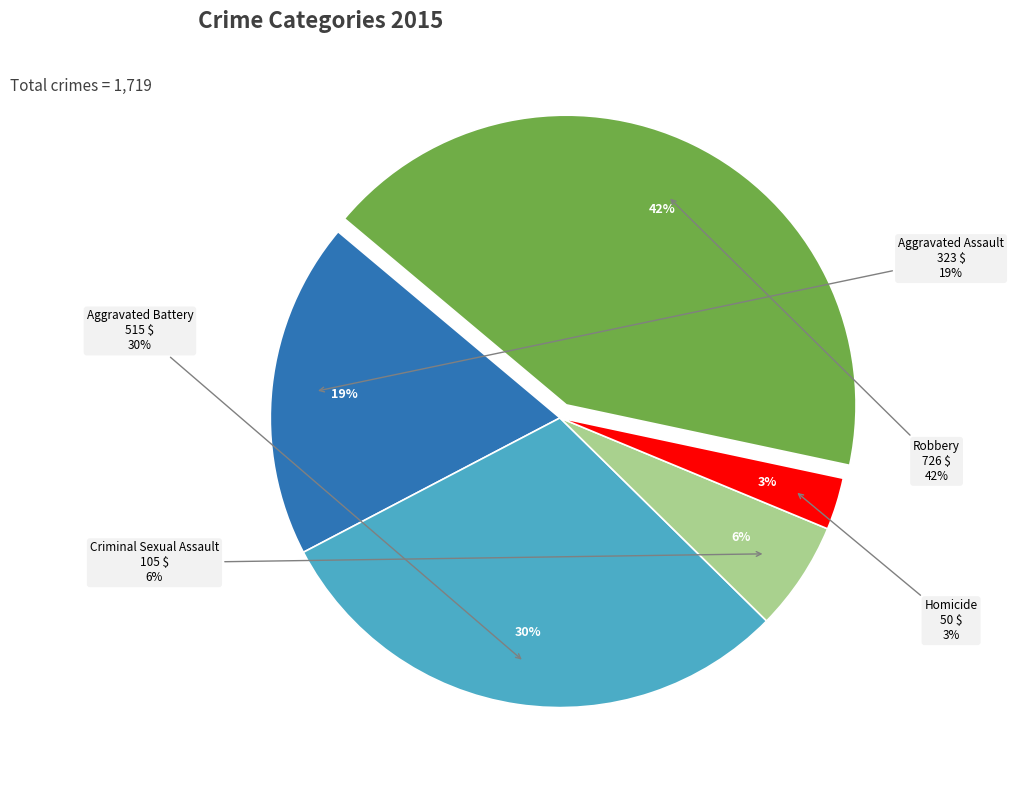

What is the total percentage of Aggravated Assault and Robbery?

61.0%